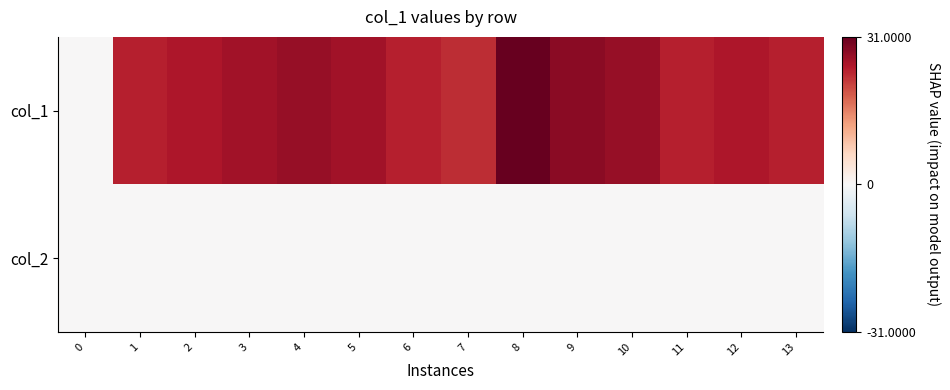

List the series in order of their overall mean, lowest first.

col_2, col_1